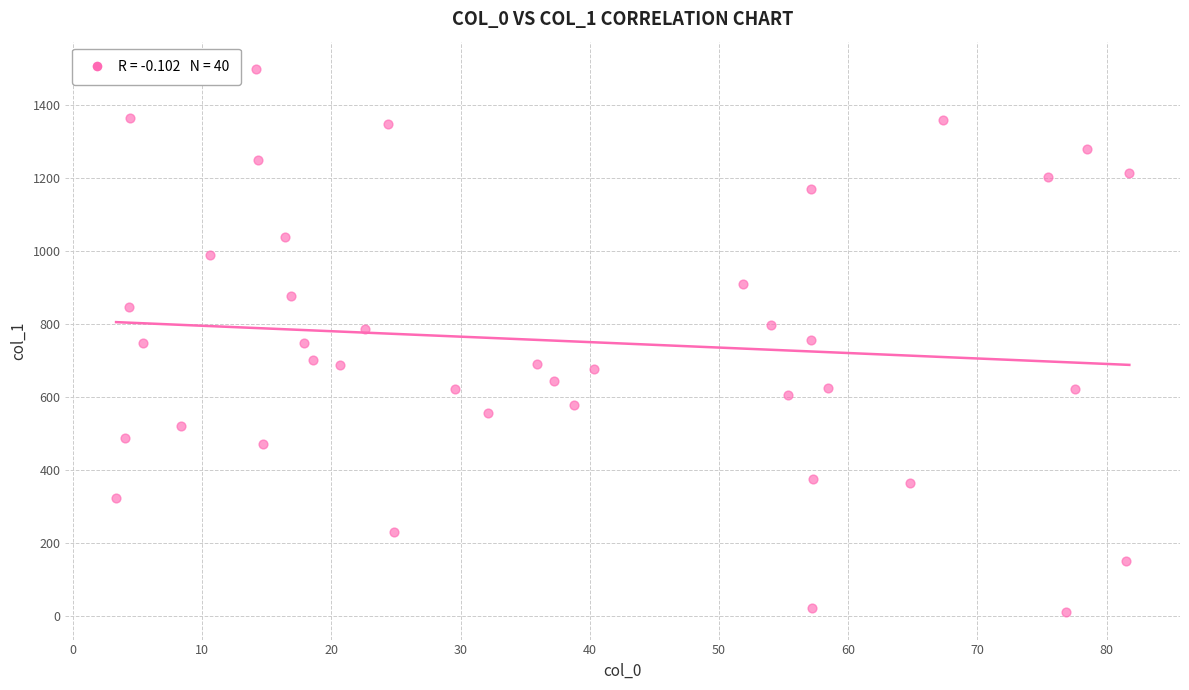

What is the range of Y values (max minus min)?

1487.4